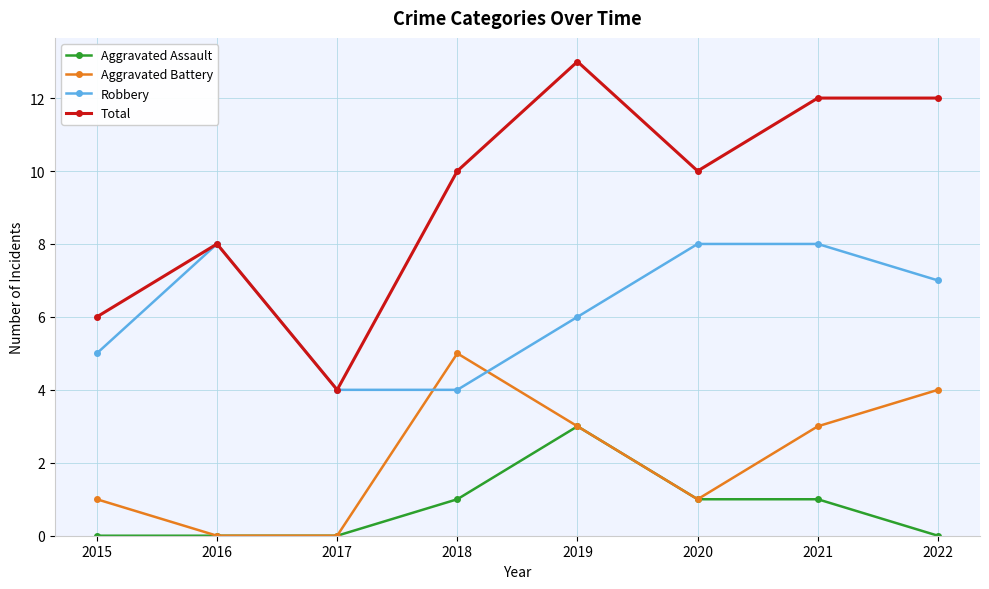

What is the difference between the highest and lowest values at 2022?

12